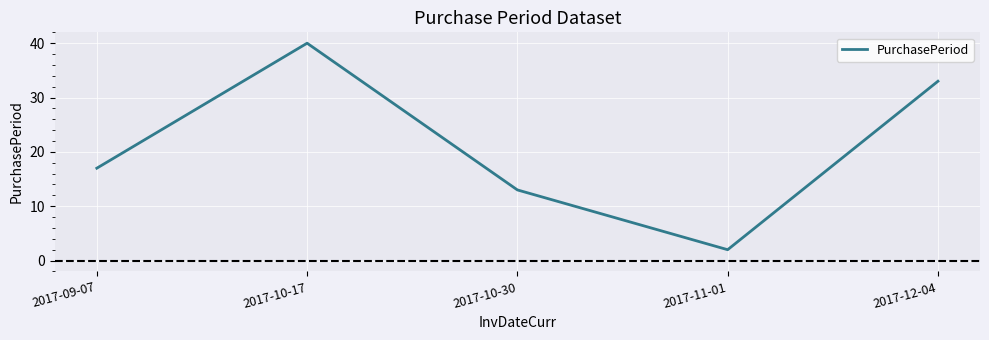

How many categories are shown in the chart?

5